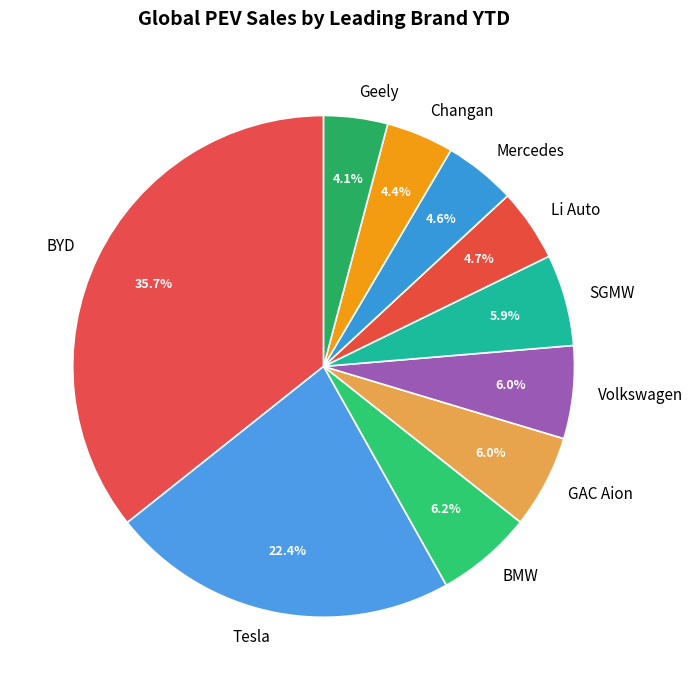

Which category has the biggest portion of the pie?

BYD